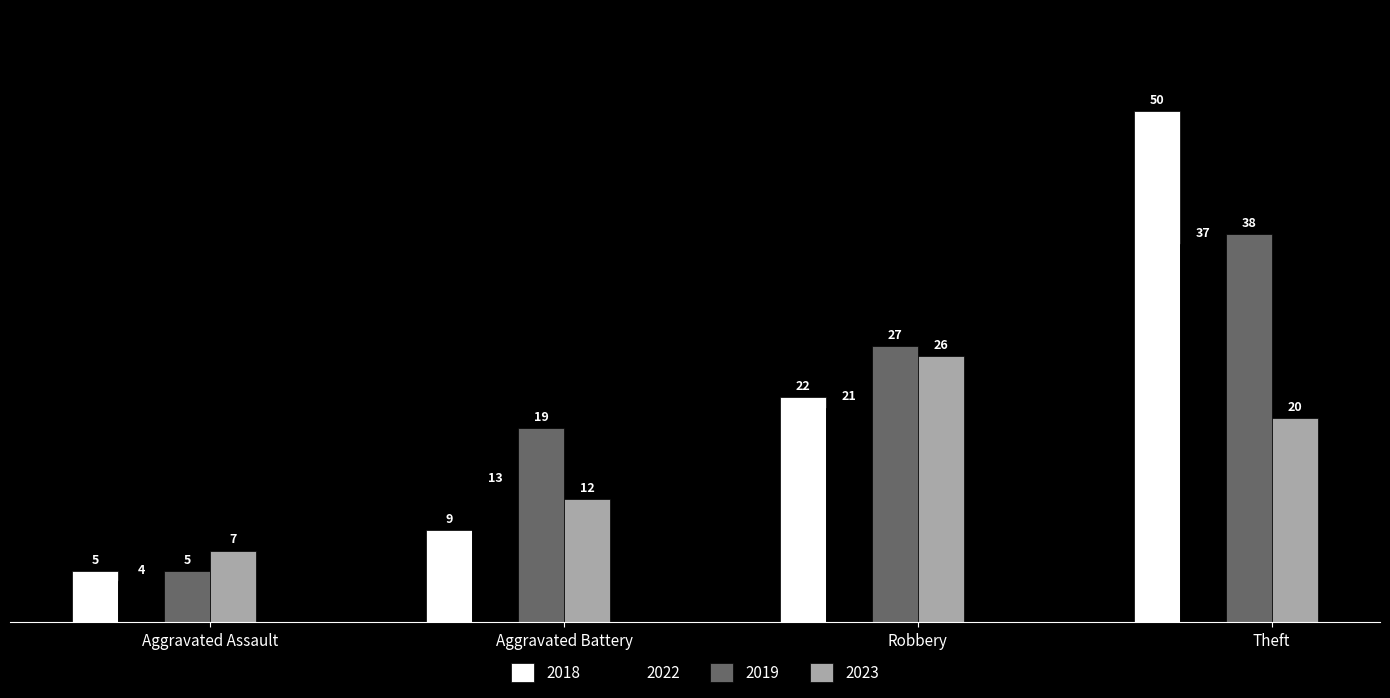

True or false: 2023 has a value of 26 at Robbery.

True